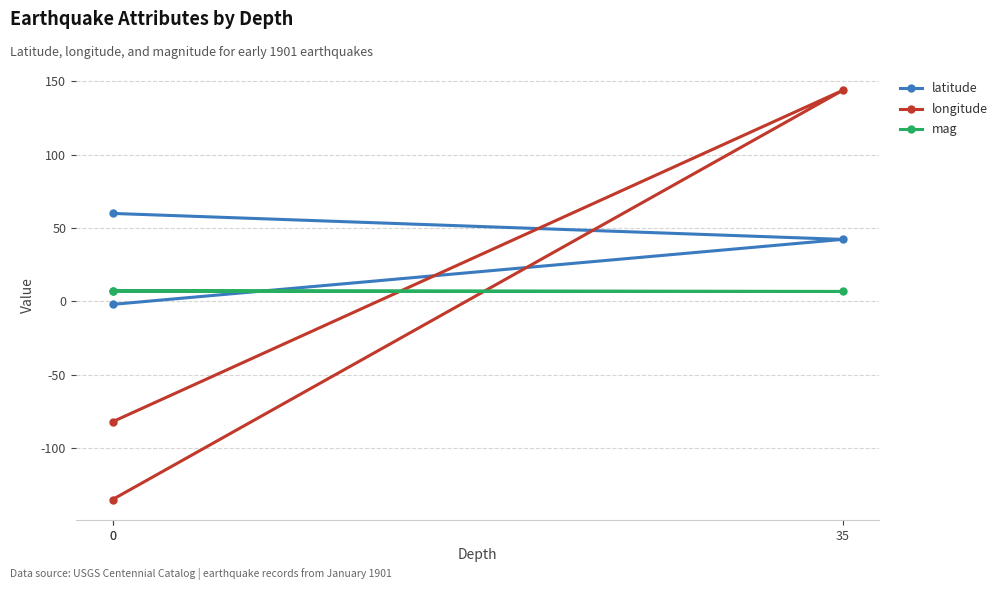

The value of mag at 0 is 7.2. True or false?

True